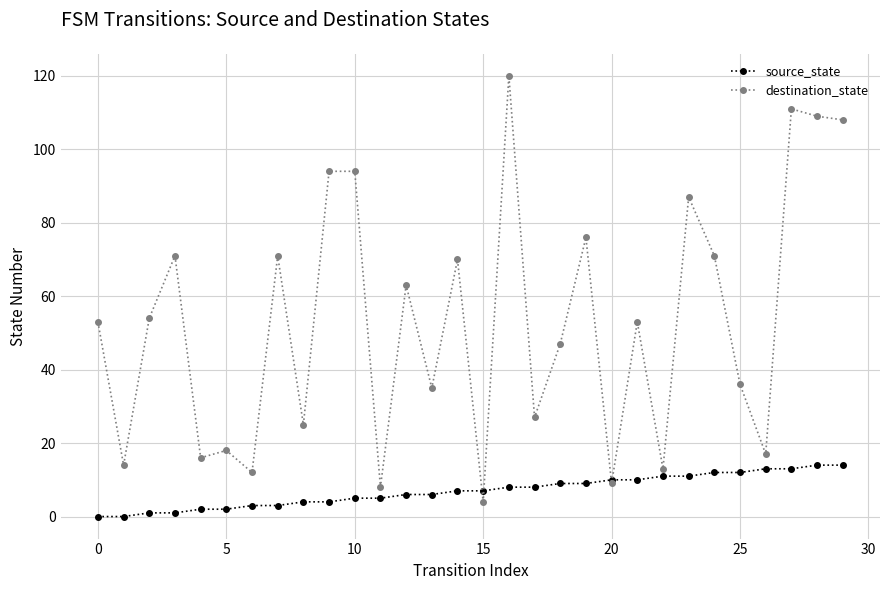

What is the maximum value shown in the chart?

120